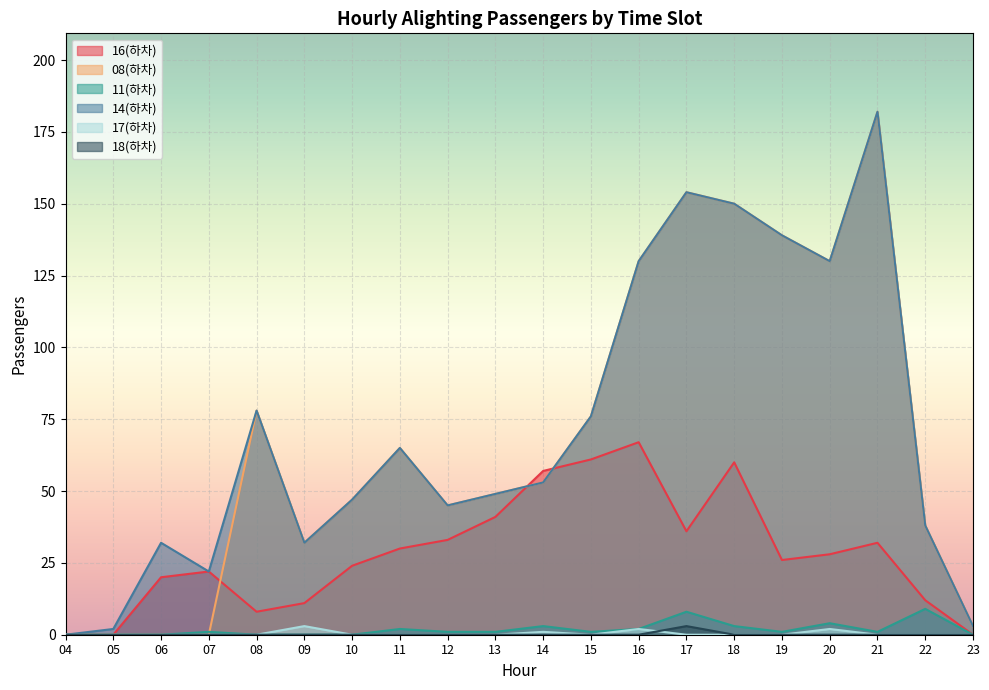

At which category does the chart reach its peak across all series?

21